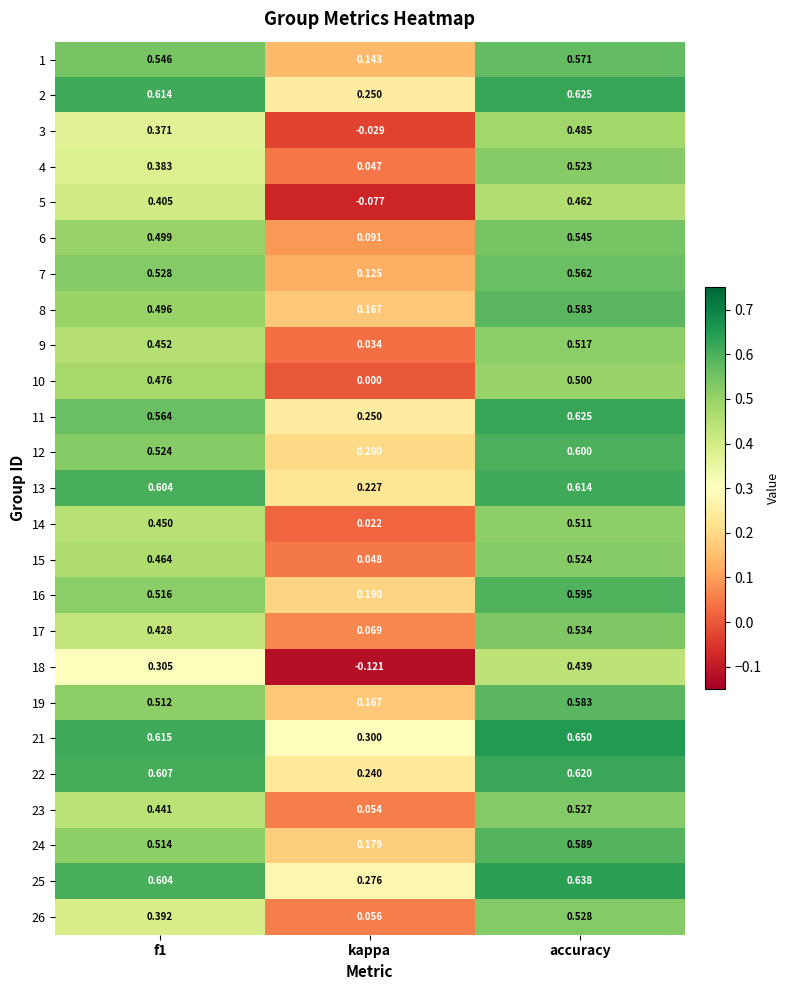

Count the number of data series in this chart.

25